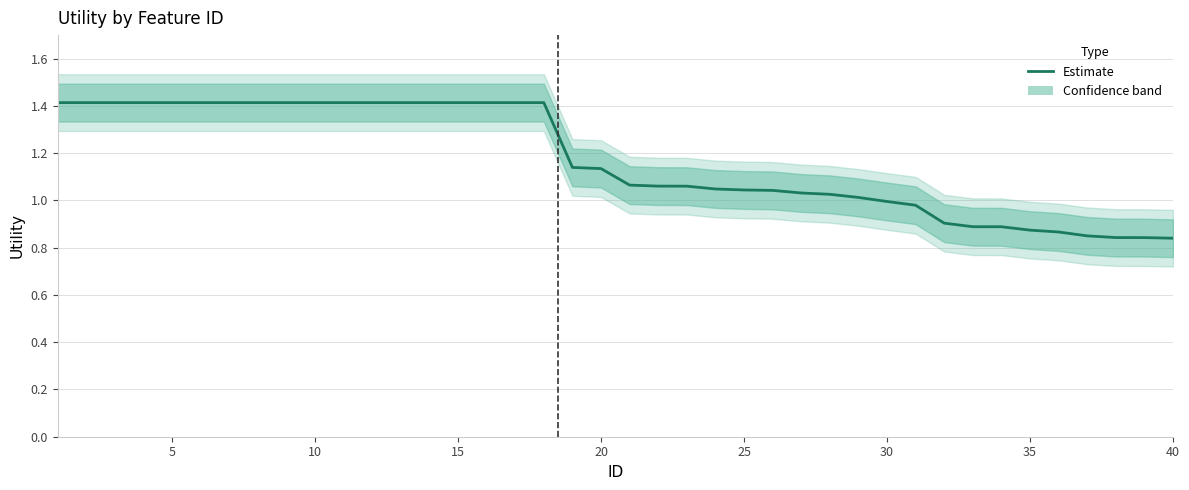

Is it true that the value at 12 is 2.5?

False